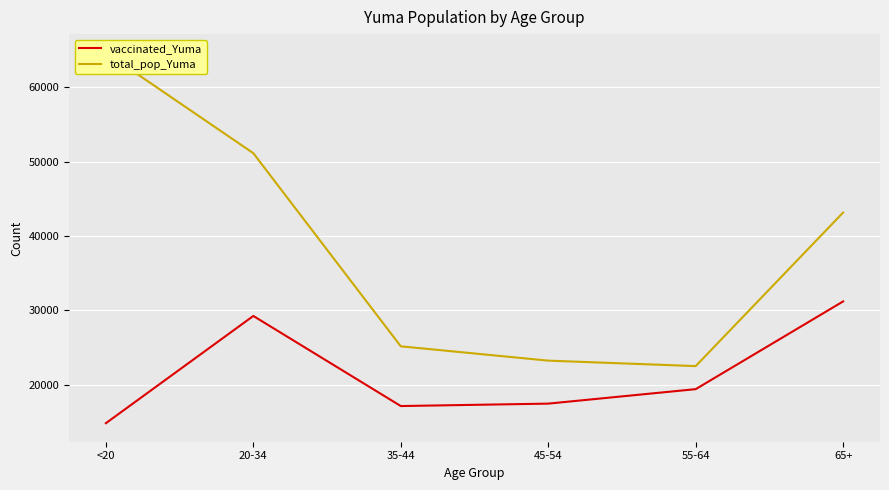

What is the lowest value of the total_pop_Yuma series?

22522